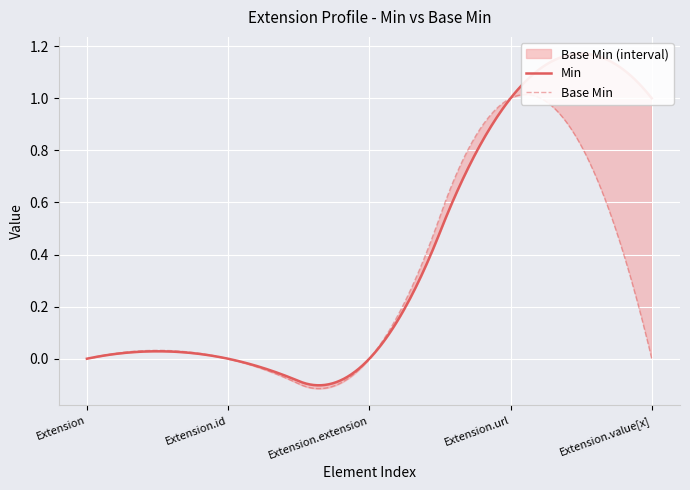

Reading right to left, extract all data points from this chart.

Min: 1	1	0	0	0
Base Min: 0	1	0	0	0